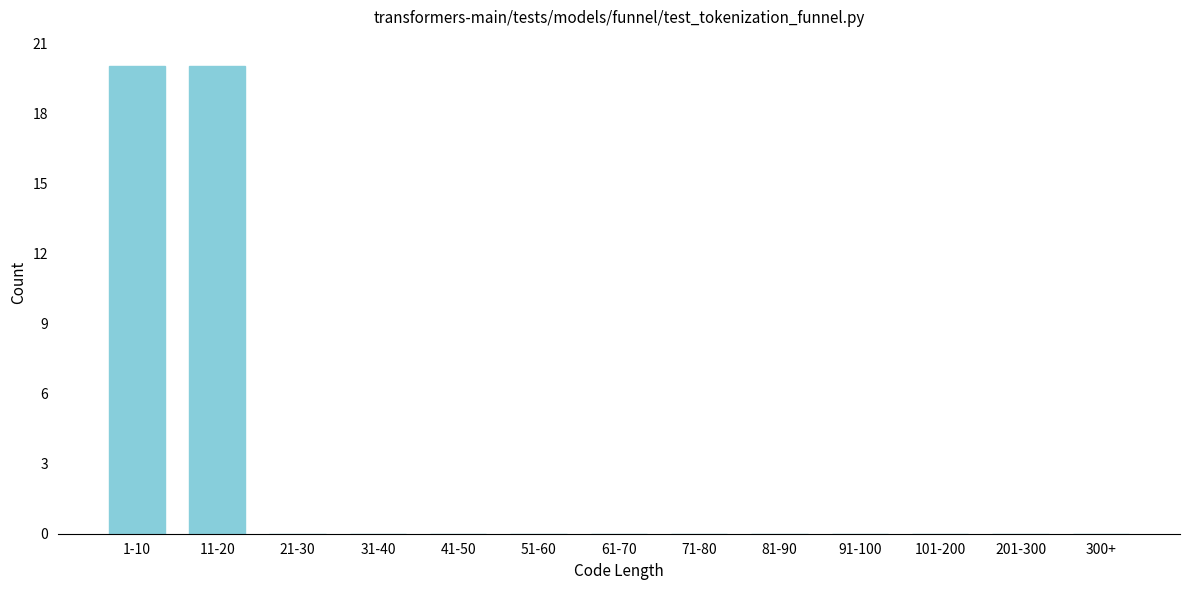

Reading right to left, extract all data points from this chart.

300+=0	201-300=0	101-200=0	91-100=0	81-90=0	71-80=0	61-70=0	51-60=0	41-50=0	31-40=0	21-30=0	11-20=20	1-10=20